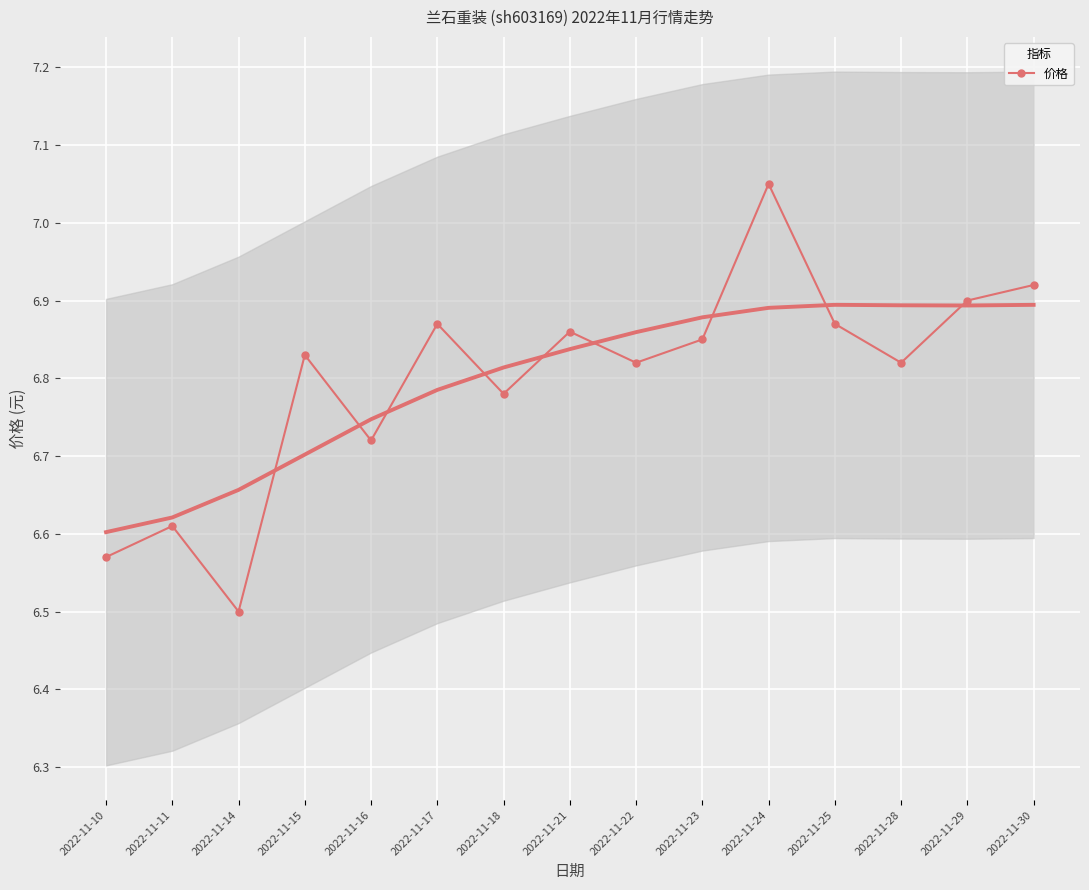

The chart shows a value of 9.7 at 2022-11-18. True or false?

False